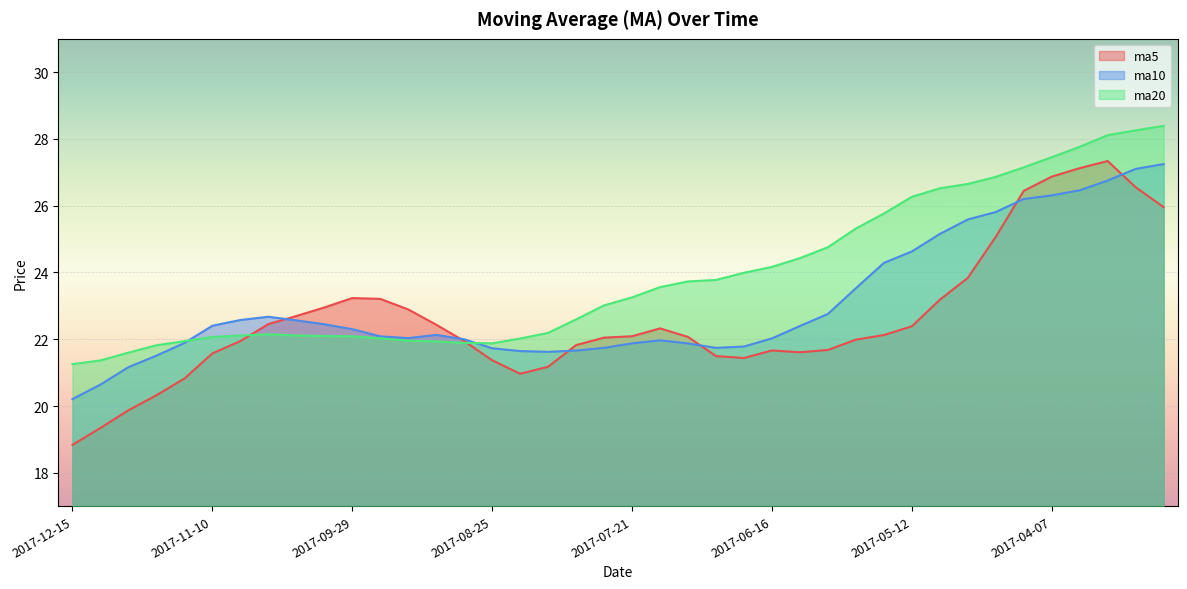

What is the label of the 36th point from the right?

2017-11-17